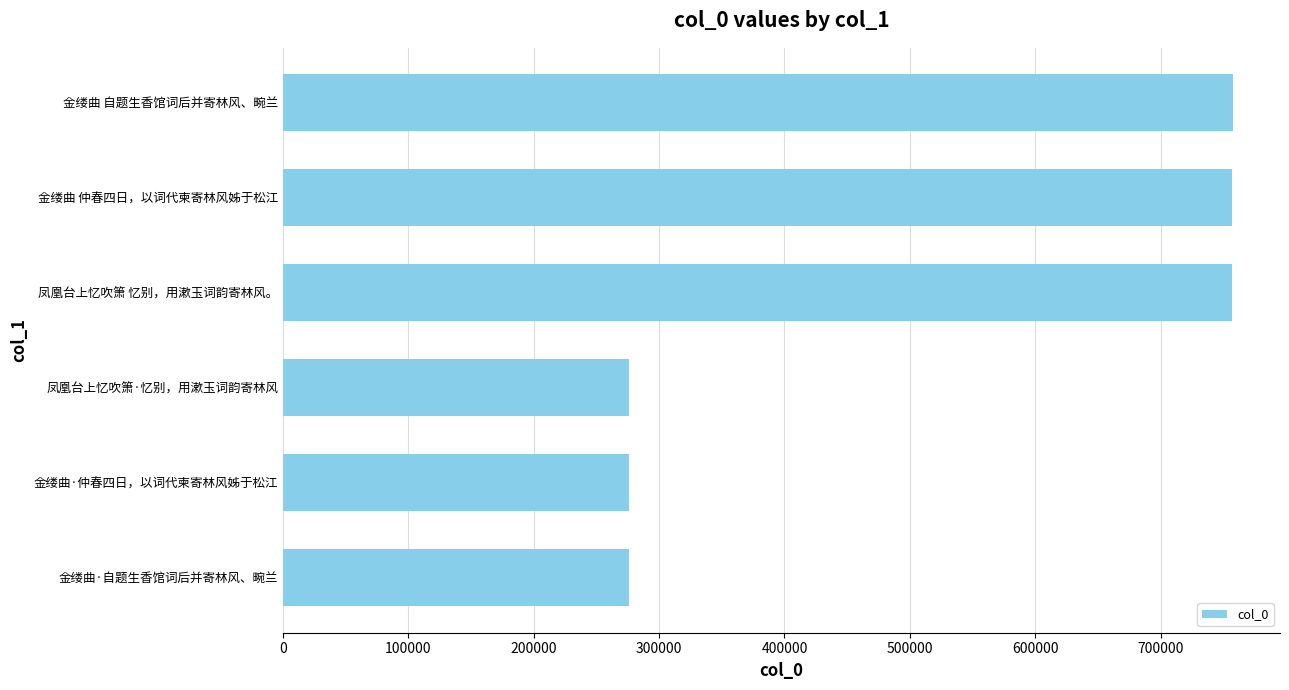

What is the ratio of the value at 金缕曲 仲春四日，以词代柬寄林风姊于松江 to the value at 金缕曲 自题生香馆词后并寄林风、畹兰?

1.0